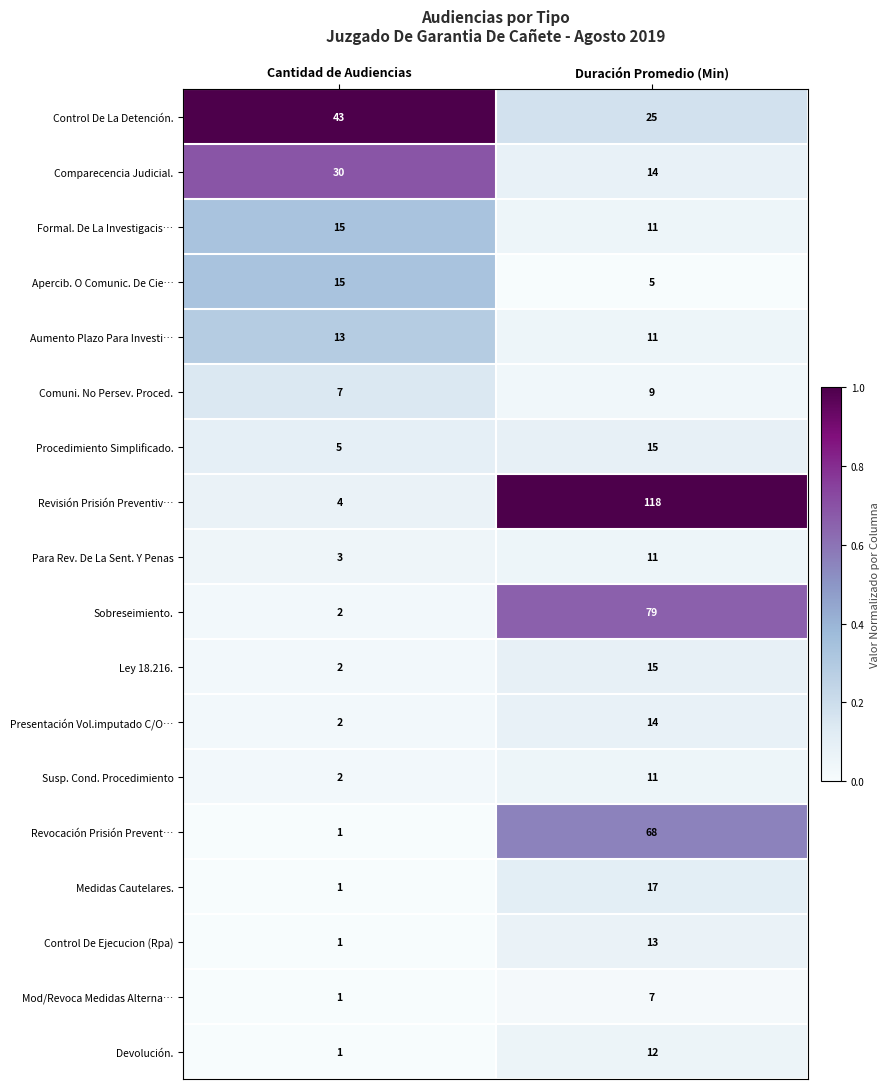

What is the approximate value of Aumento Plazo Para Investi… at Duración Promedio (Min)?

11